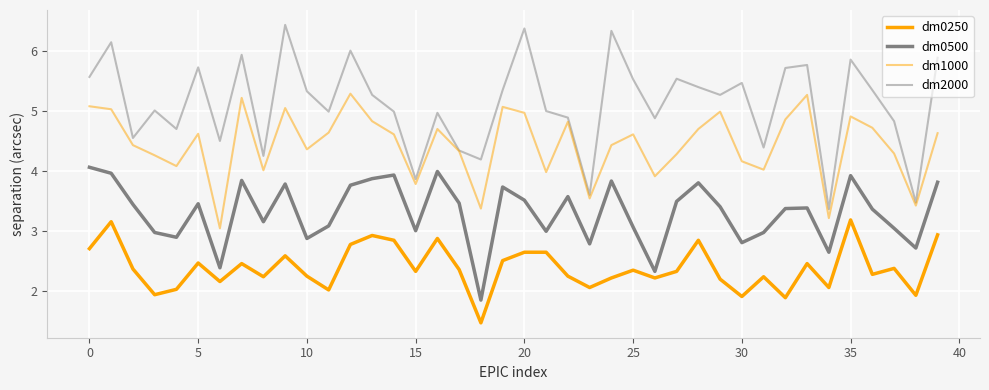

Is this an area chart (filled region under the line)?

No